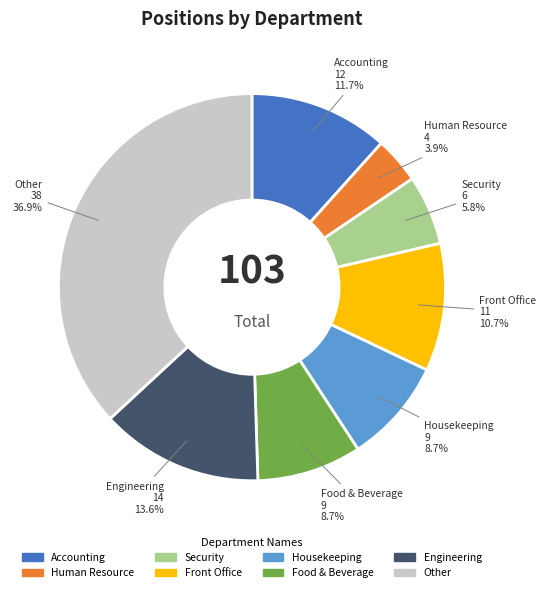

Approximately how many times larger is the value at Housekeeping compared to Food & Beverage?

1.0